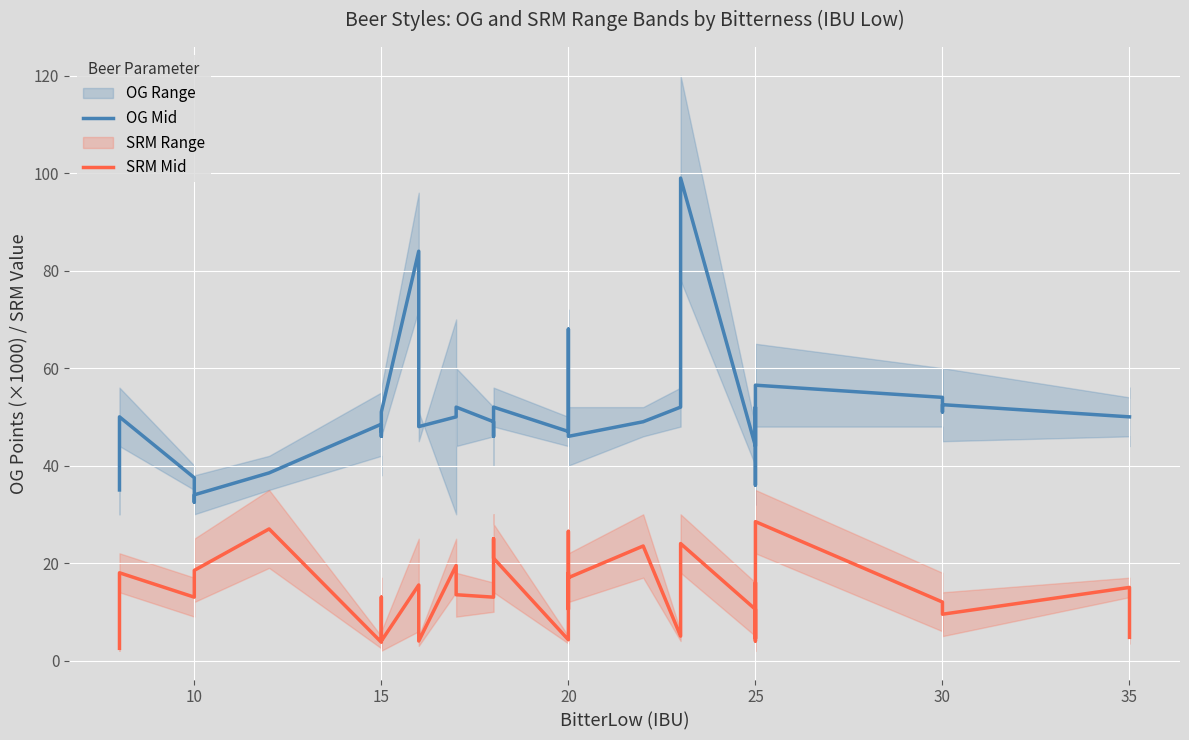

What is the average value of the OG Mid series?

50.6